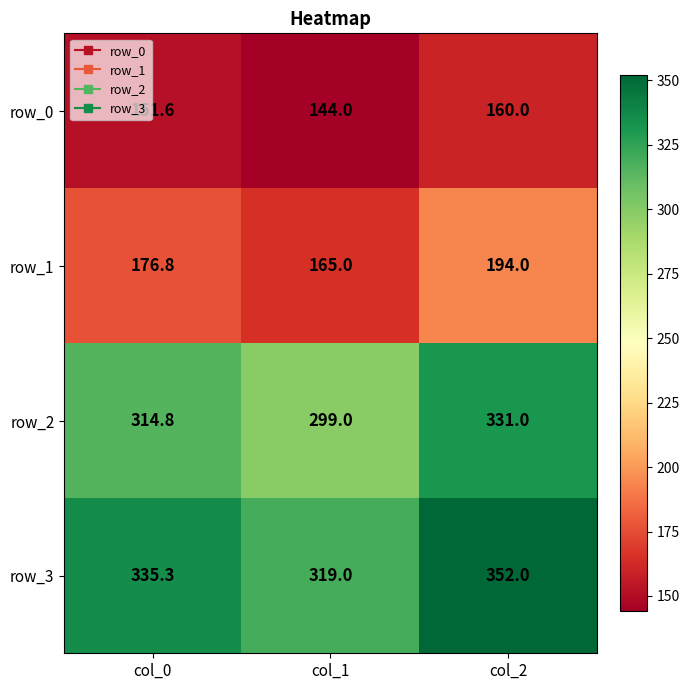

The value of row_1 at col_1 is 165.0. True or false?

True